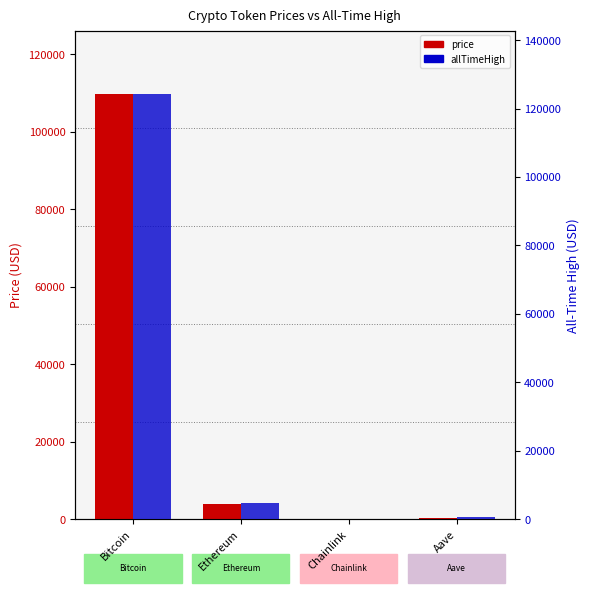

What is the label of the 4th bar from the left?

Aave